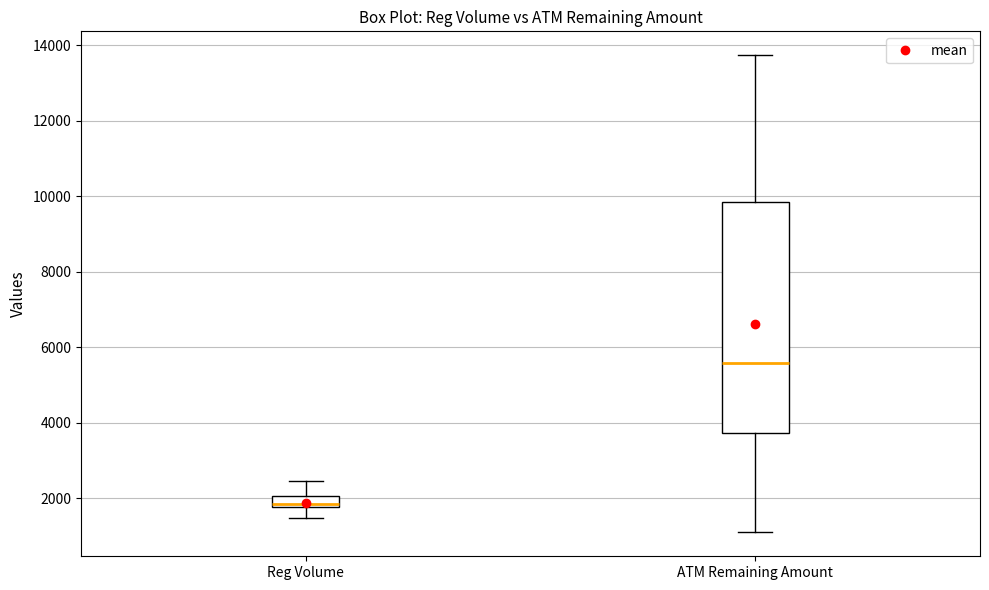

Which box is the tallest, from its lower edge to its upper edge?

ATM Remaining Amount